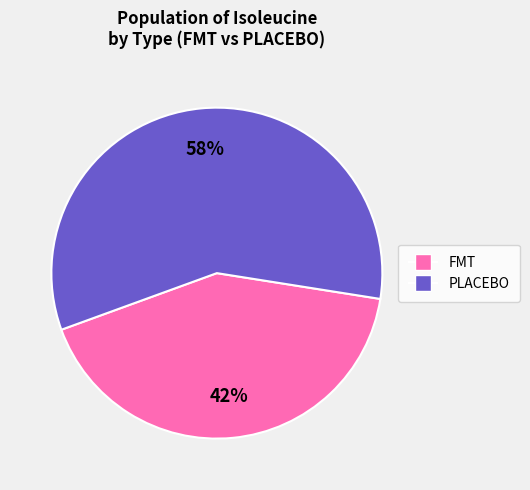

To the nearest percent, what portion does PLACEBO represent?

58%